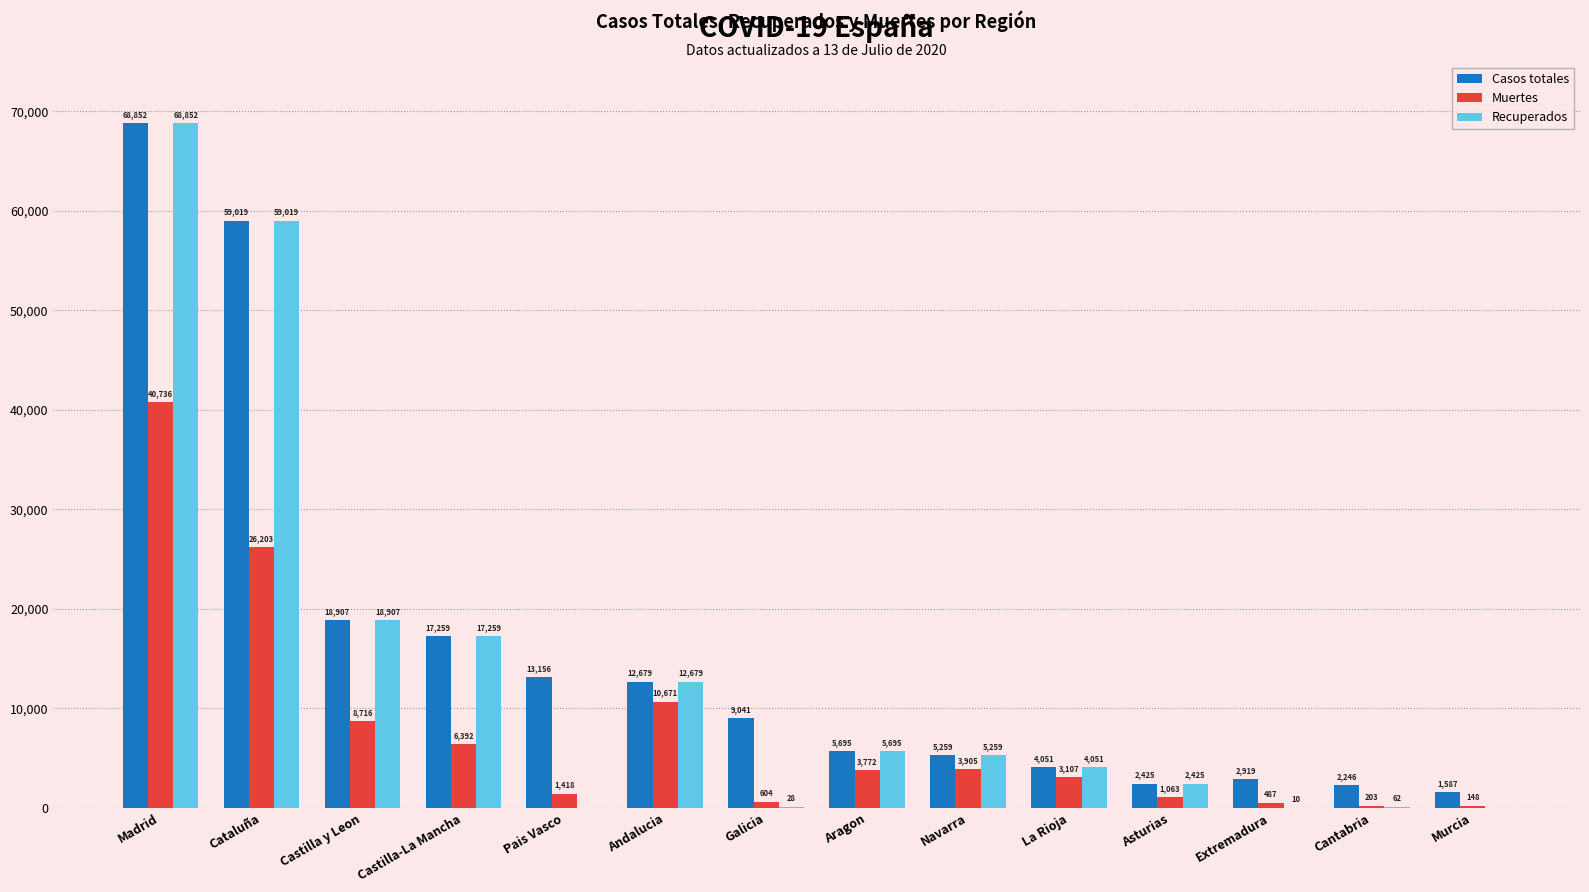

What is the difference between the Casos totales values at Castilla y Leon and La Rioja?

14856